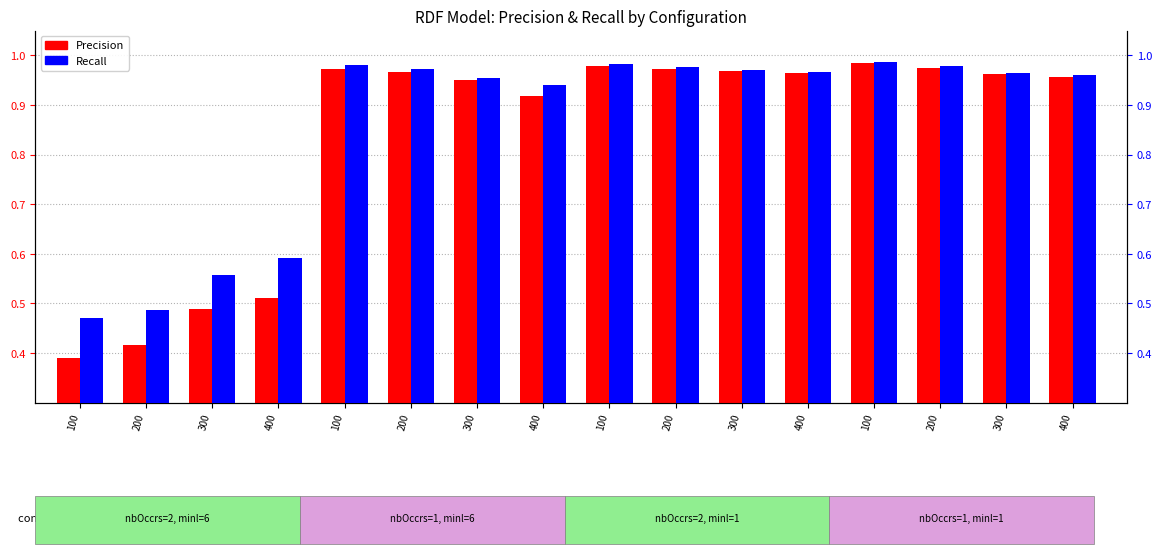

The Precision series shows 0.3 at 300. True or false?

False